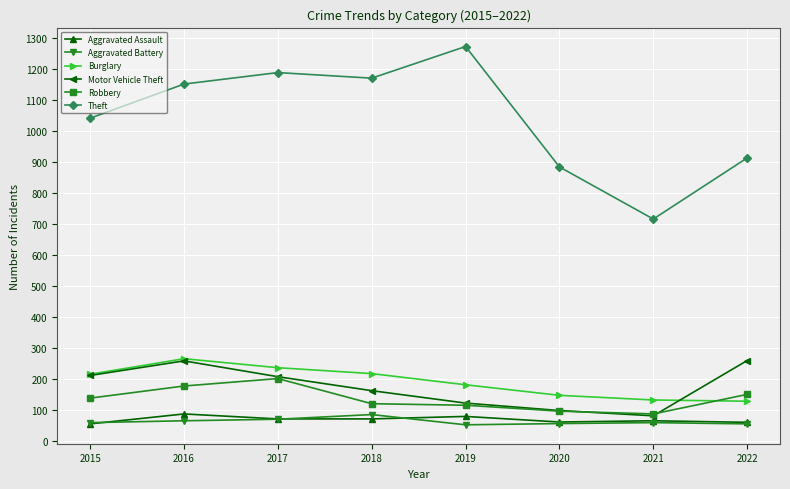

At how many categories does at least one series exceed 344?

8